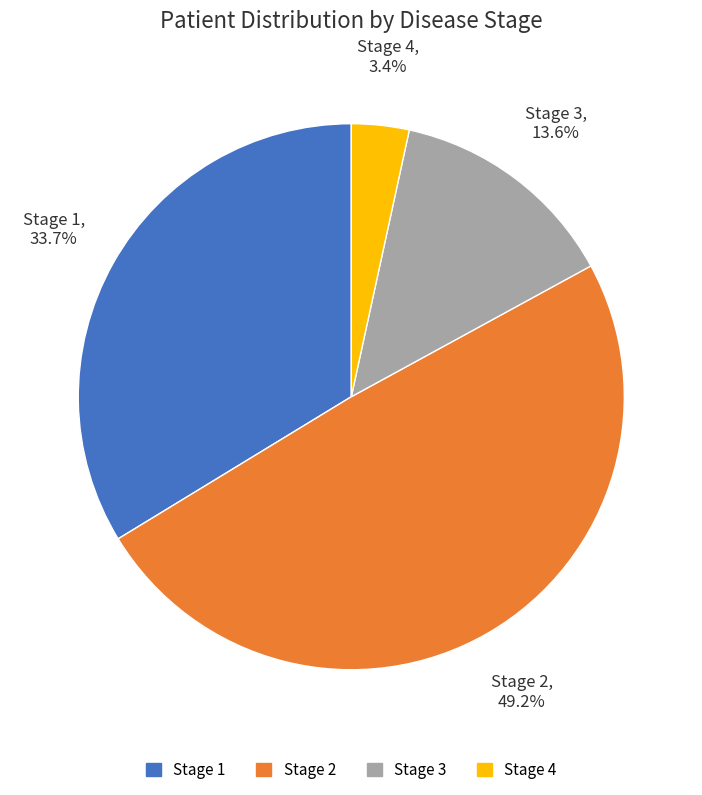

How much of the chart is everything except Stage 2?

50.8%